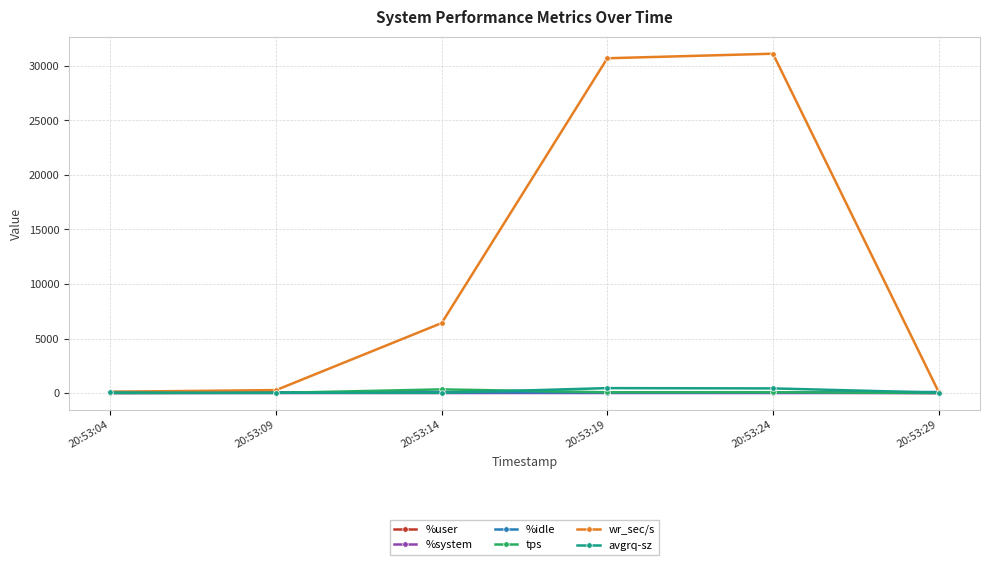

What is the total value across all series at 20:53:24?

31720.0